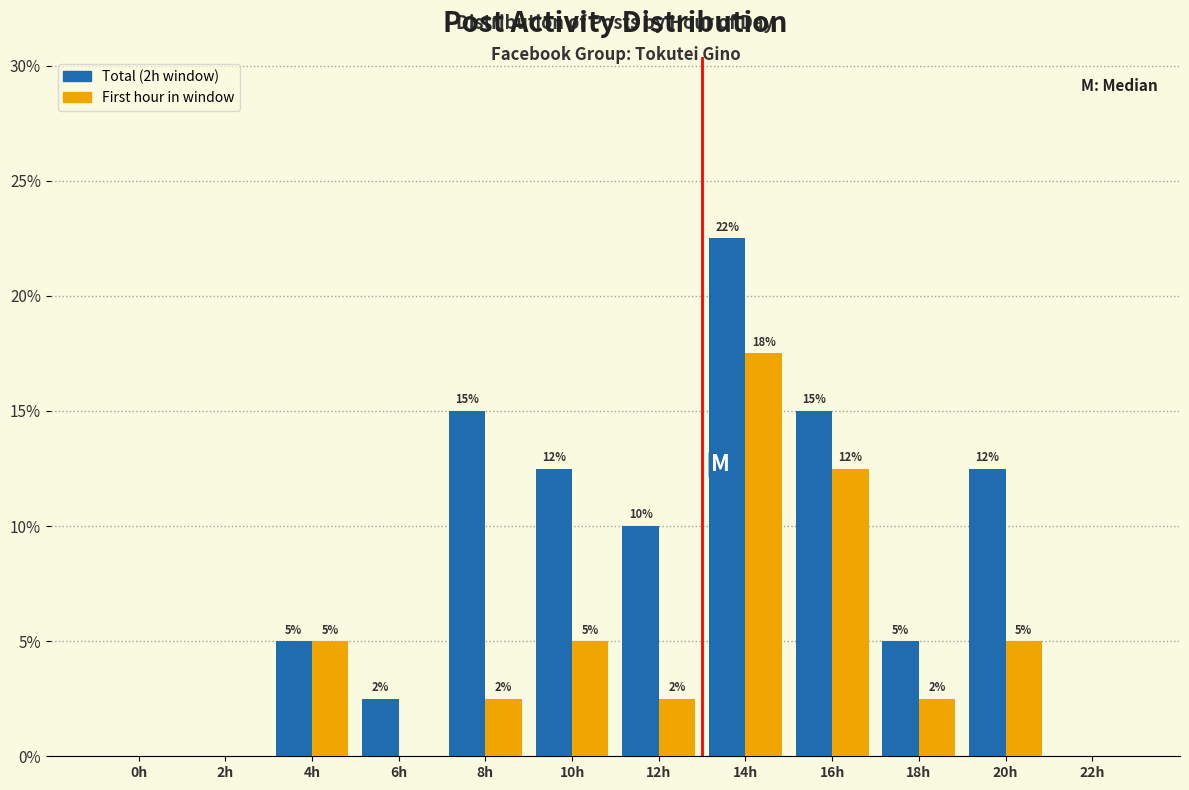

What are all the series names shown in the legend?

Total (2h window), First hour in window